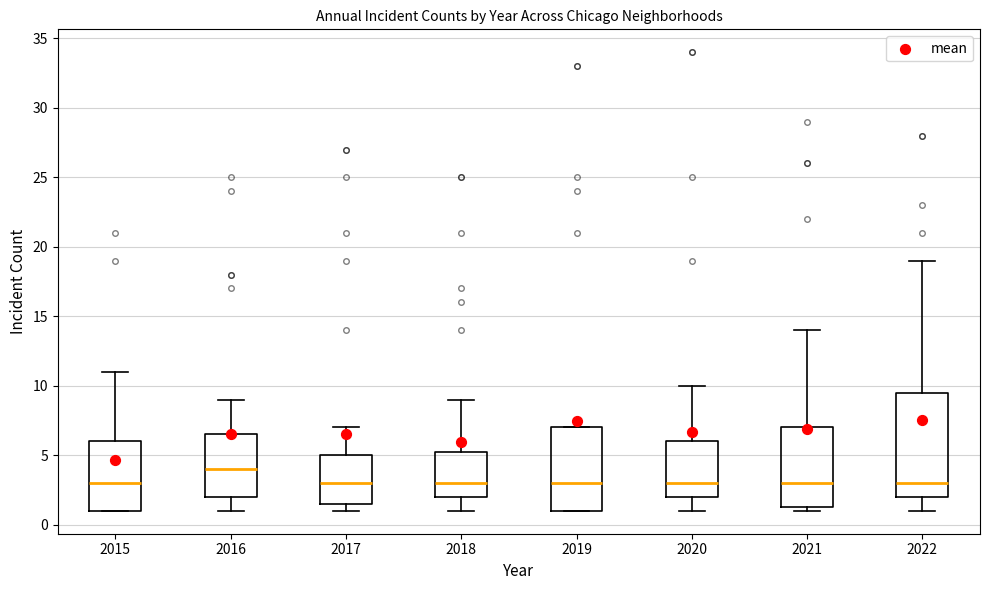

Which box's median line is the highest?

2016